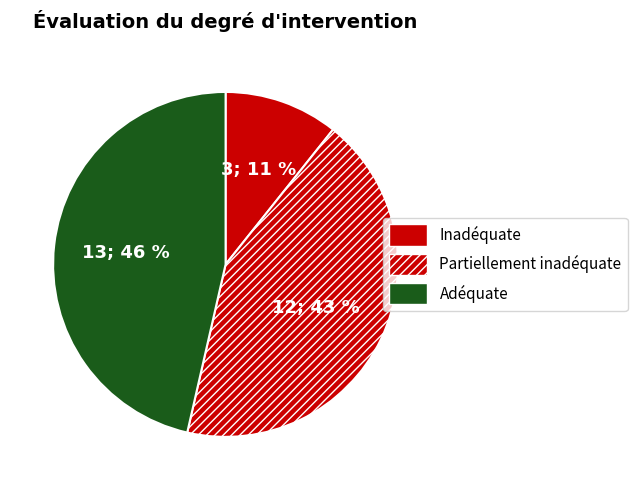

How many segments does this pie chart have?

3